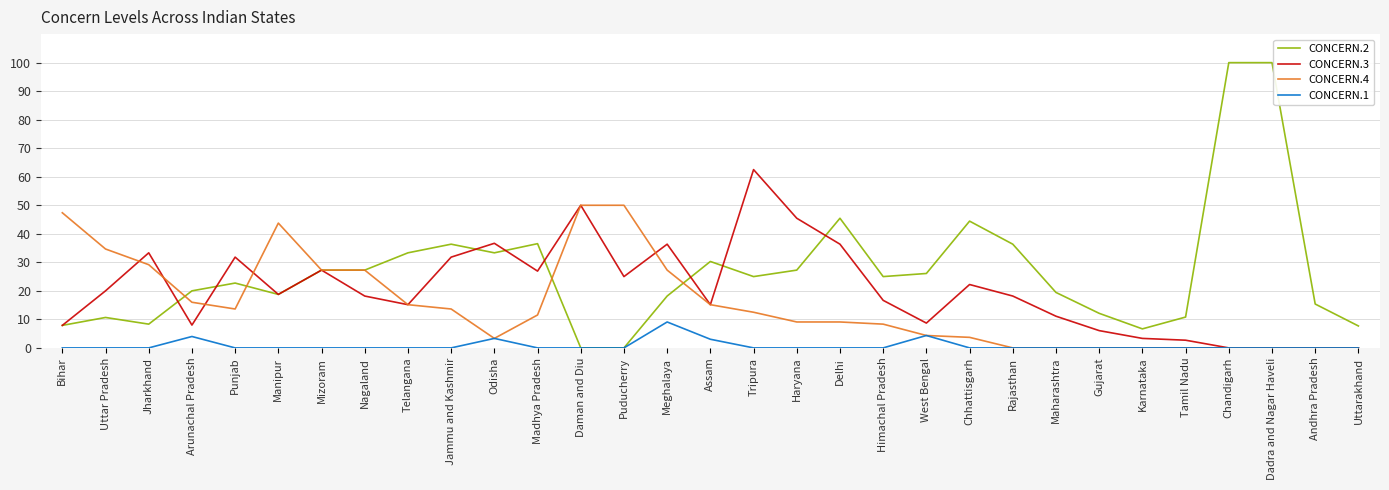

What is the difference between the maximum and minimum values in the CONCERN.3 series?

62.5